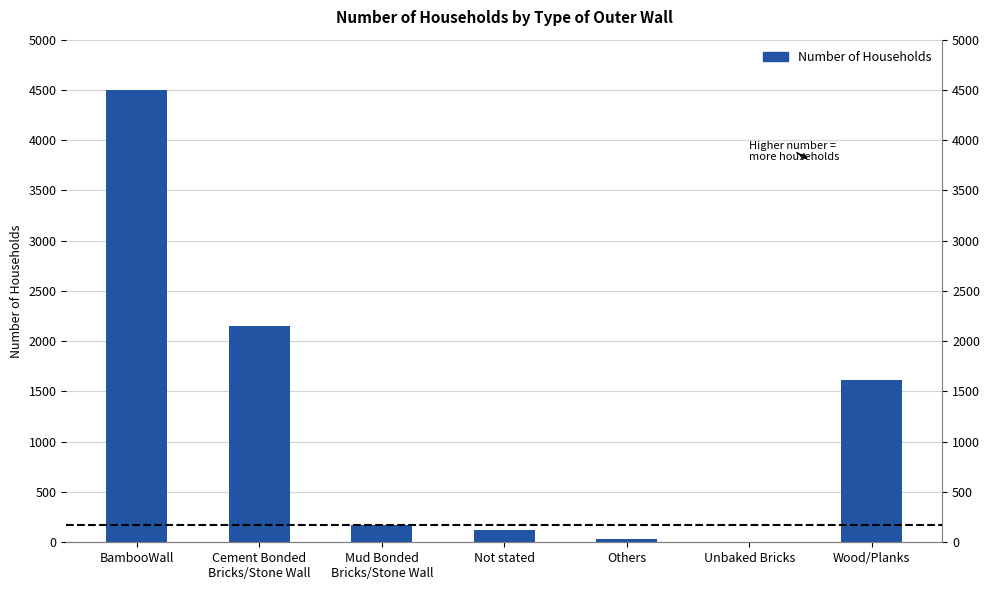

Rank the categories by value from lowest to highest.

Unbaked Bricks, Others, Not stated, Mud Bonded
Bricks/Stone Wall, Wood/Planks, Cement Bonded
Bricks/Stone Wall, BambooWall